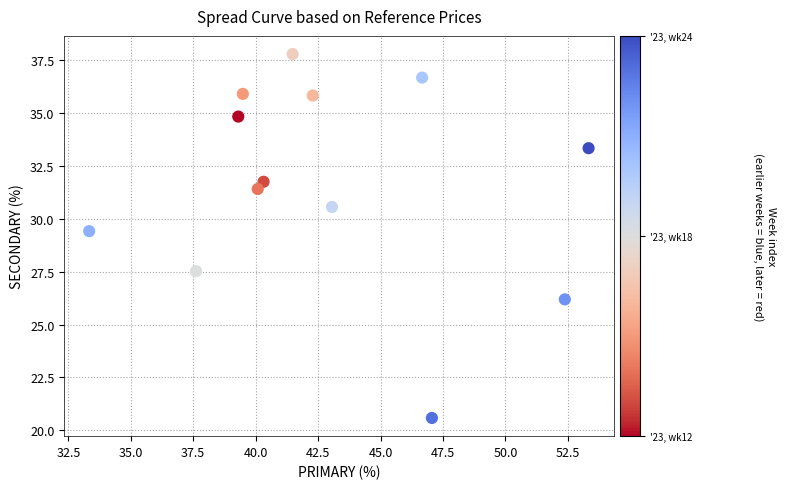

What is the range of Y values (max minus min)?

17.2